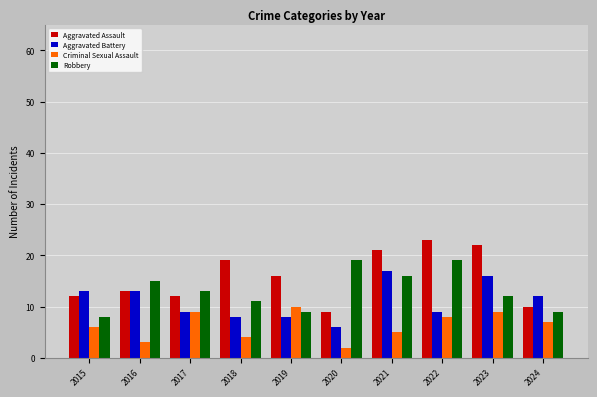

What is the total value across all series at 2022?

59